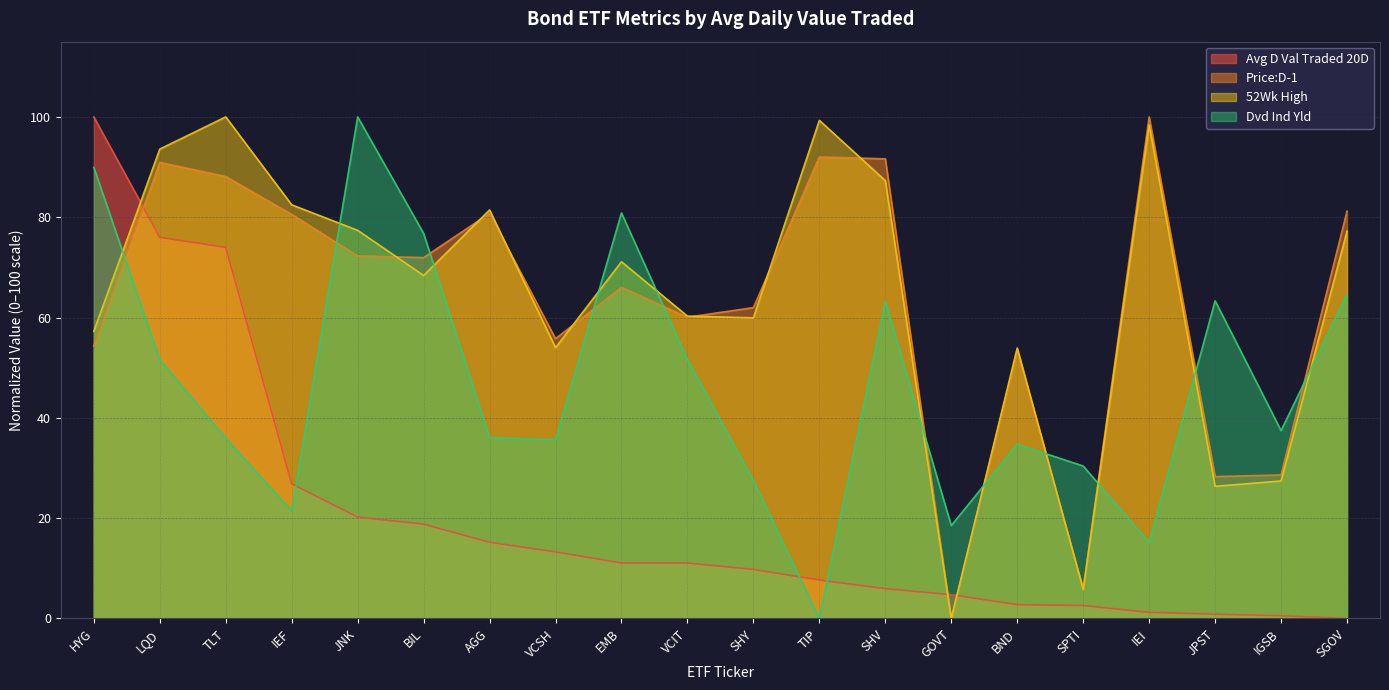

List the series in order of their peak value, highest first.

Avg D Val Traded 20D, Price:D-1, 52Wk High, Dvd Ind Yld